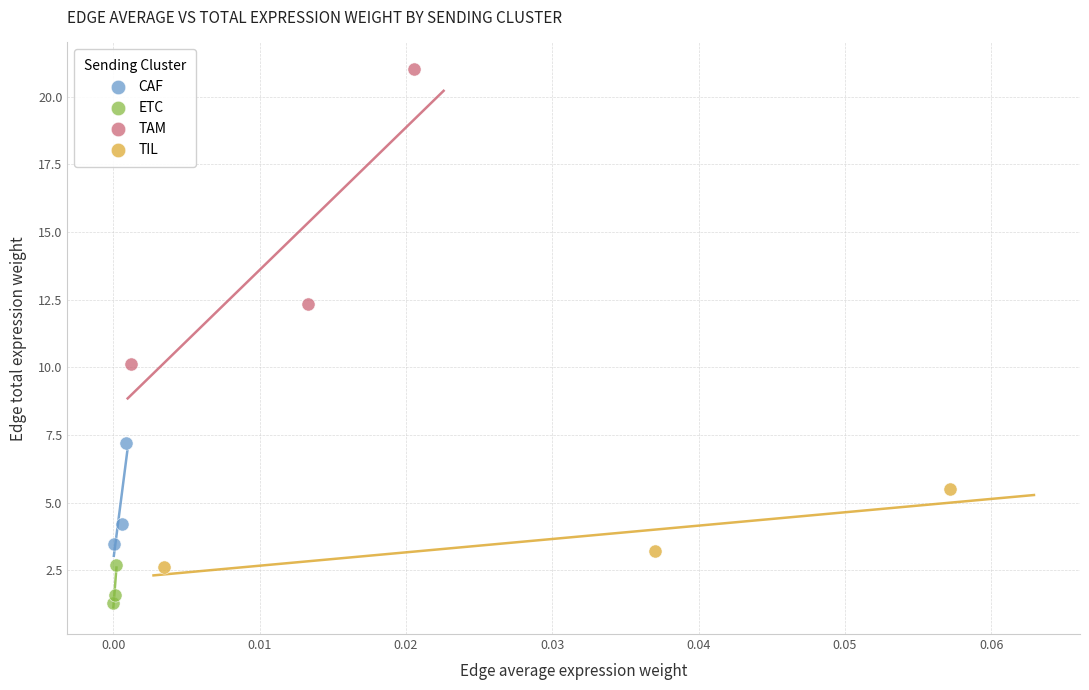

Which series contains the highest Y value?

TAM